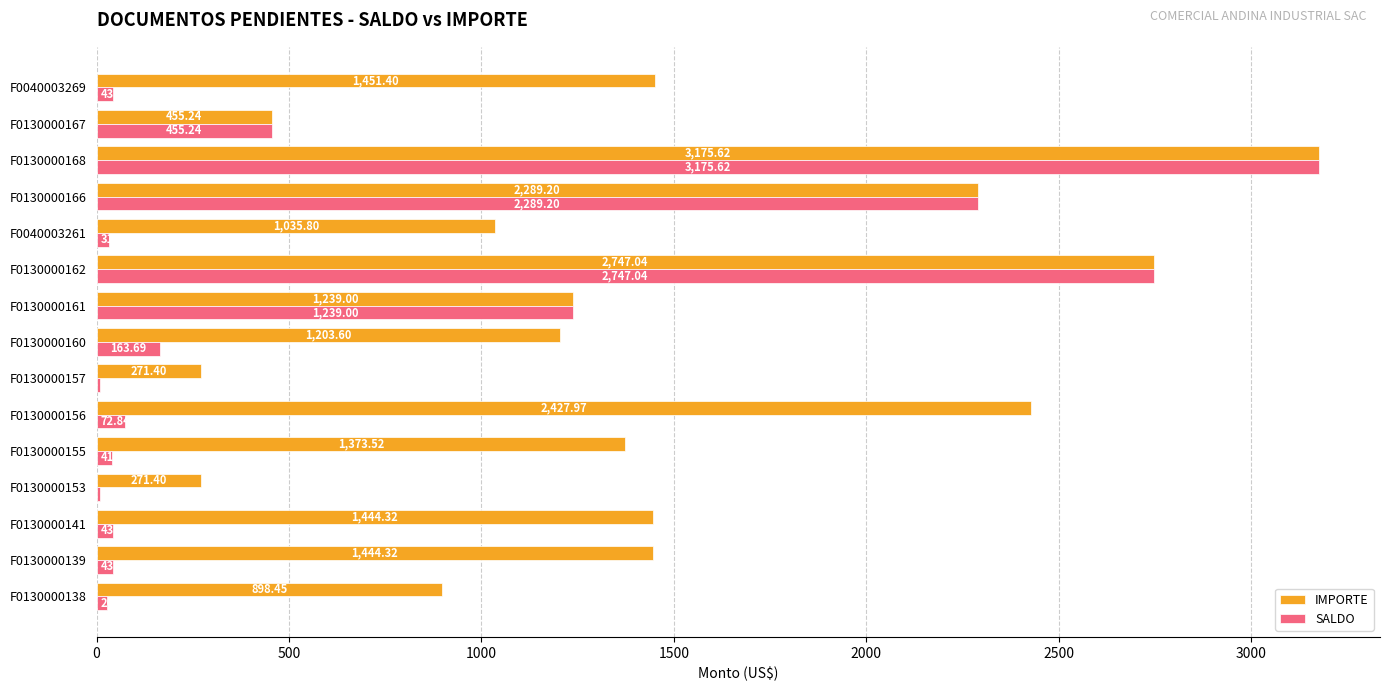

What is the total value across all series at F0130000161?

2478.0